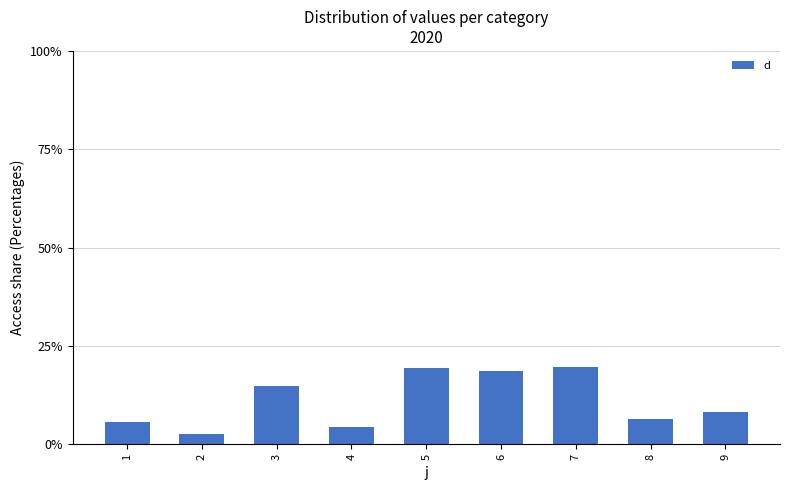

True or false: the data shows 28.1 at 7.

False